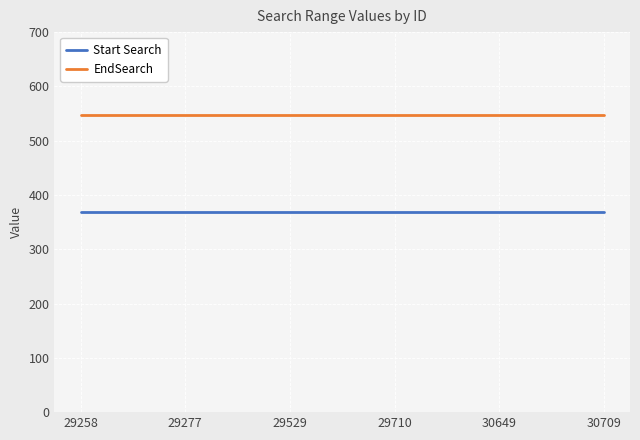

Reading left to right, extract all data points from this chart.

Start Search: 368	368	368	368	368	368
EndSearch: 547	547	547	547	547	547